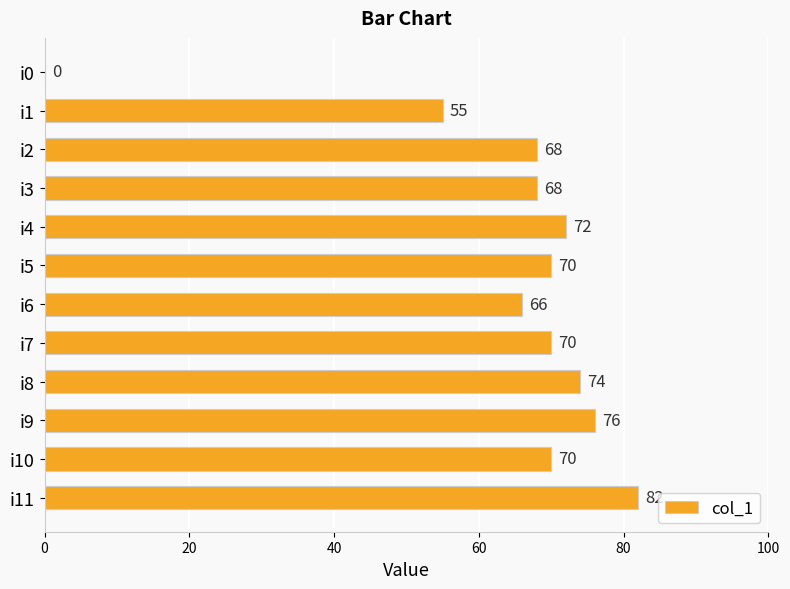

What is the sum of the values at i6 and i9?

142